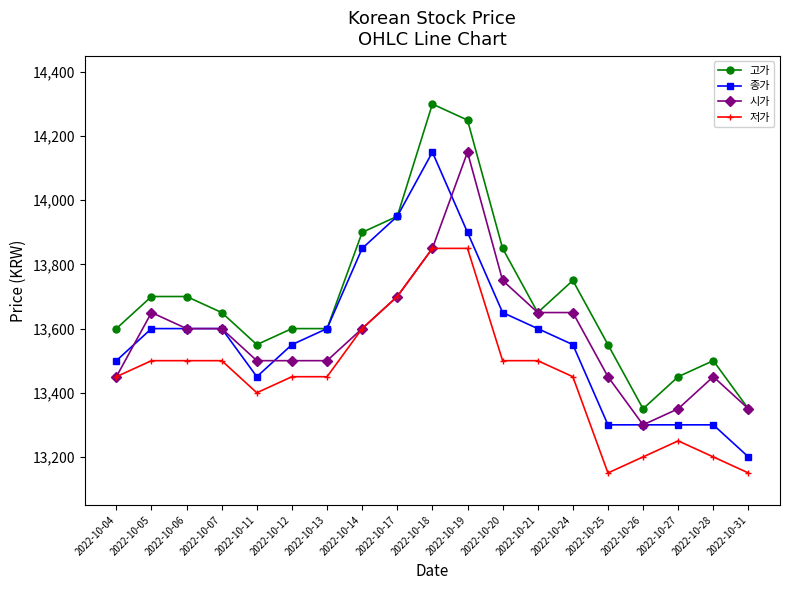

Is the value of 종가 at 2022-10-28 greater than the value of 고가 at 2022-10-21?

No